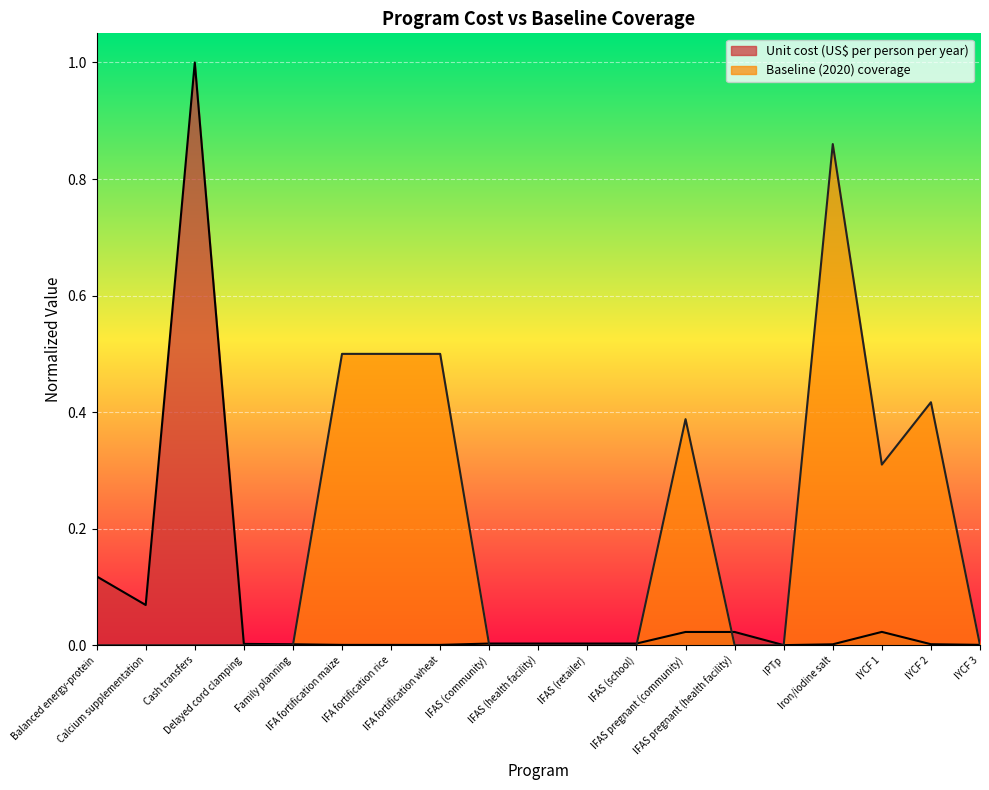

Reading left to right, extract all data points from this chart.

Unit cost (US$ per person per year): Balanced energy-protein=0.1	Calcium supplementation=0.1	Cash transfers=1.0	Delayed cord clamping=0.0	Family planning=0.0	IFA fortification maize=0.0	IFA fortification rice=0.0	IFA fortification wheat=0.0	IFAS (community)=0.0	IFAS (health facility)=0.0	IFAS (retailer)=0.0	IFAS (school)=0.0	IFAS pregnant (community)=0.0	IFAS pregnant (health facility)=0.0	IPTp=0.0	Iron/iodine salt=0.0	IYCF 1=0.0	IYCF 2=0.0	IYCF 3=0.0
Baseline (2020) coverage: Balanced energy-protein=0.0	Calcium supplementation=0.0	Cash transfers=0.0	Delayed cord clamping=0.0	Family planning=0.0	IFA fortification maize=0.5	IFA fortification rice=0.5	IFA fortification wheat=0.5	IFAS (community)=0.0	IFAS (health facility)=0.0	IFAS (retailer)=0.0	IFAS (school)=0.0	IFAS pregnant (community)=0.4	IFAS pregnant (health facility)=0.0	IPTp=0.0	Iron/iodine salt=0.9	IYCF 1=0.3	IYCF 2=0.4	IYCF 3=0.0